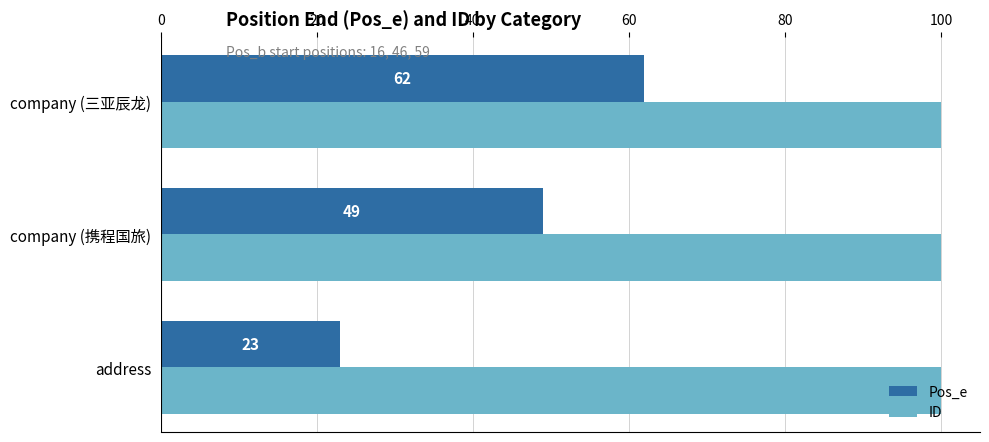

What is the smallest value displayed?

23